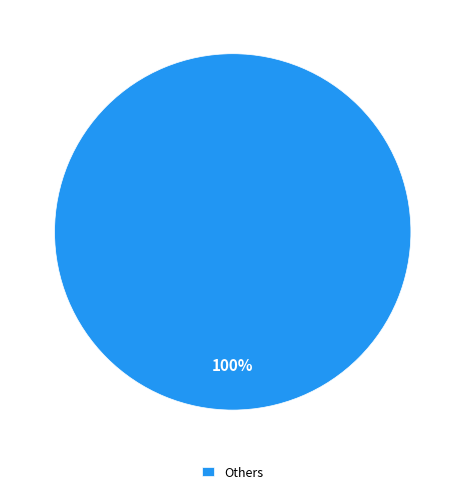

Is it true that Others is 100% of the pie?

True